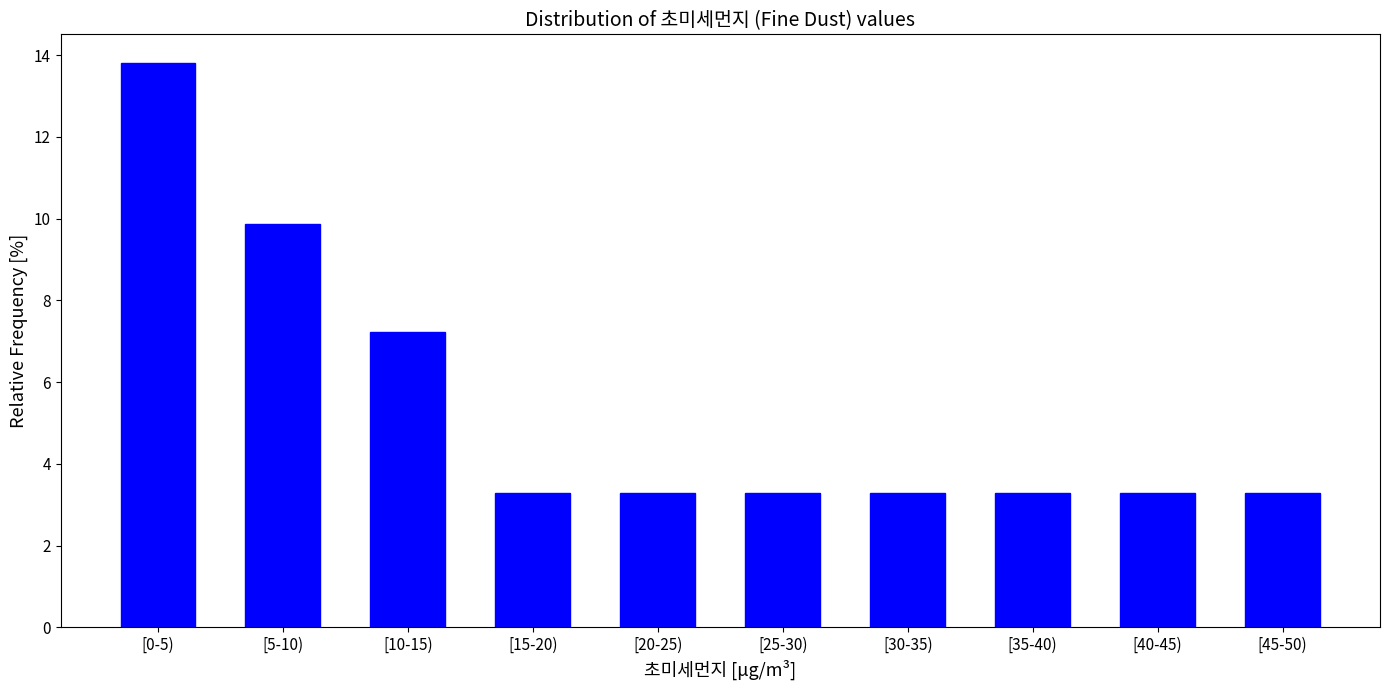

Reading right to left, what are all the values shown in this chart?

[45-50)=3.3	[40-45)=3.3	[35-40)=3.3	[30-35)=3.3	[25-30)=3.3	[20-25)=3.3	[15-20)=3.3	[10-15)=7.2	[5-10)=9.9	[0-5)=13.8